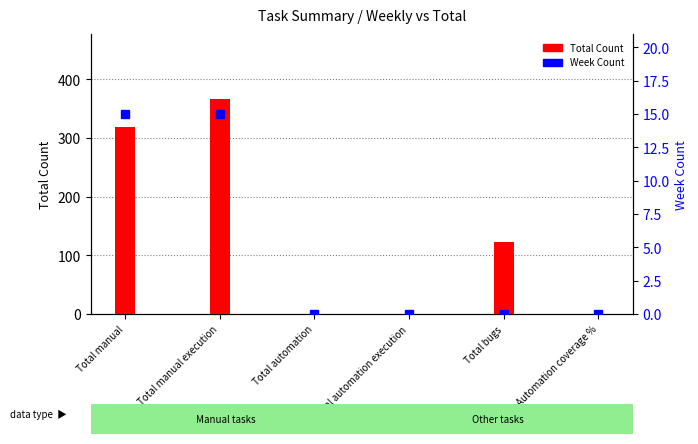

Is the value of Total Count at Total automation execution greater than the value of Week Count at Total bugs?

No